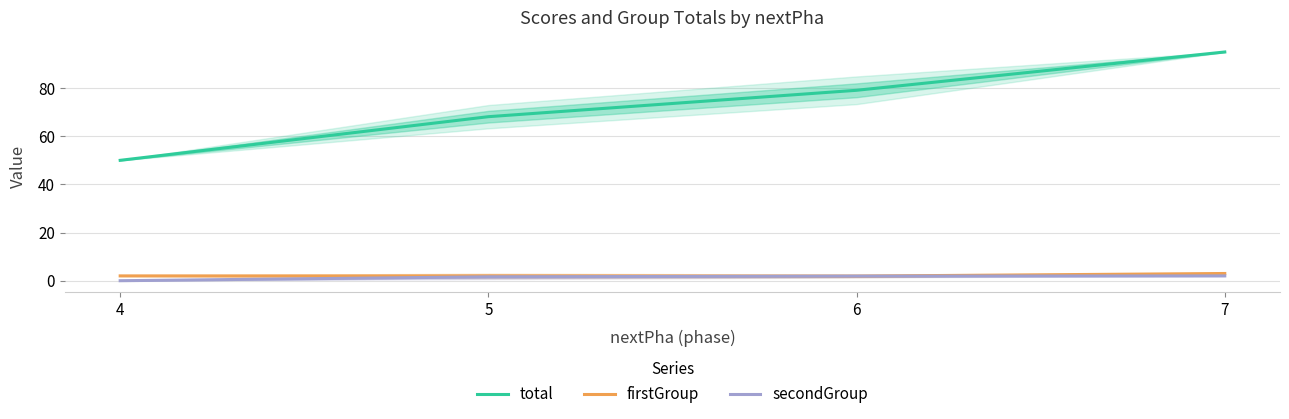

True or false: firstGroup and total intersect in this chart.

False